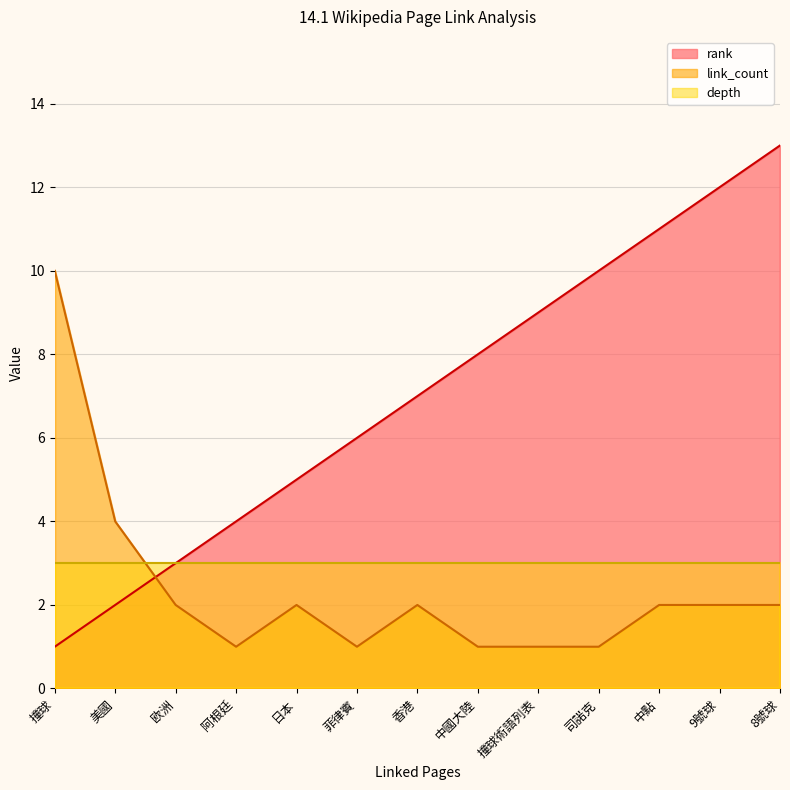

Which category has the highest value across all series?

8號球